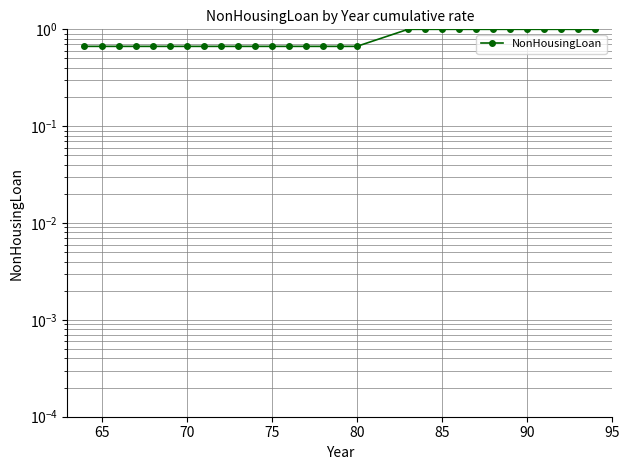

Count the values in the range 0 to 1.

29